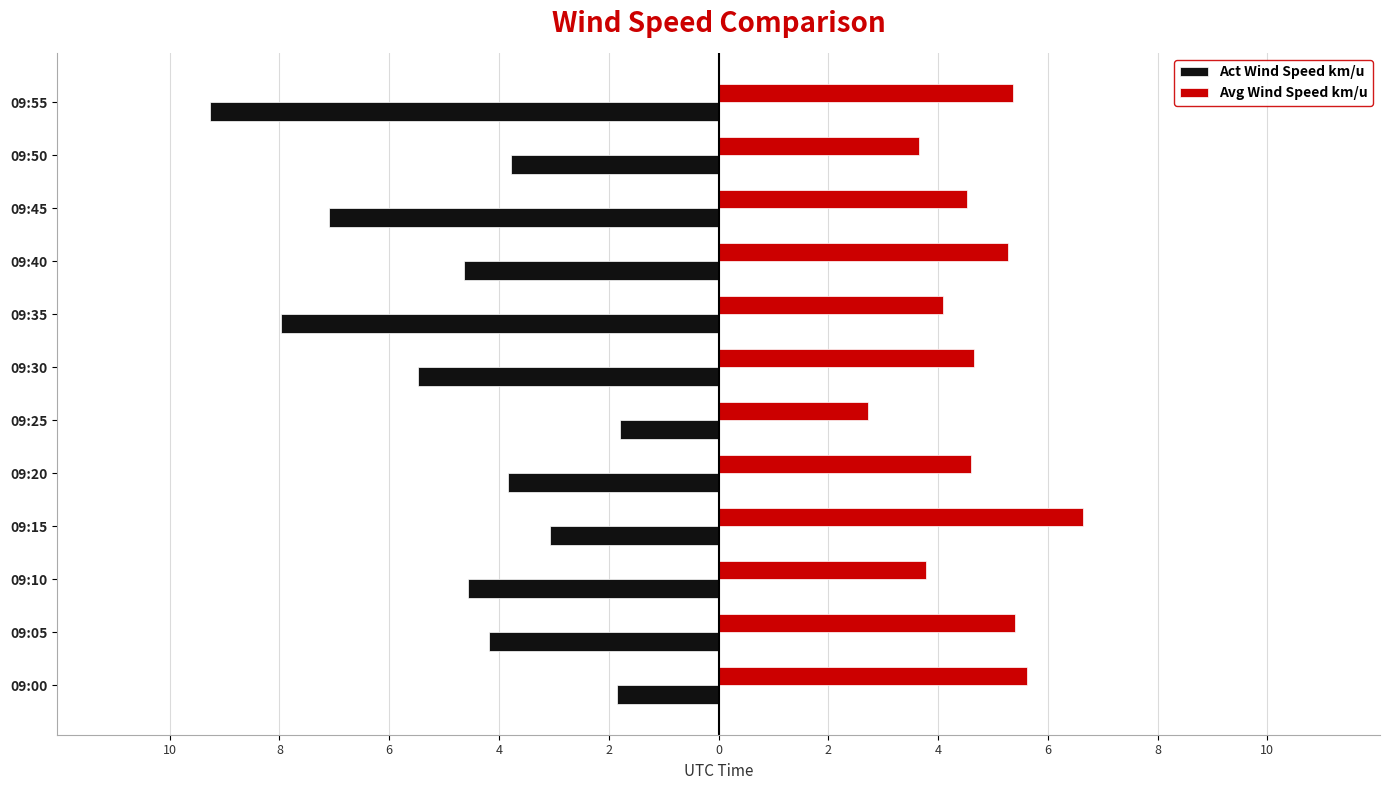

What are all the series names shown in the legend?

Act Wind Speed km/u, Avg Wind Speed km/u